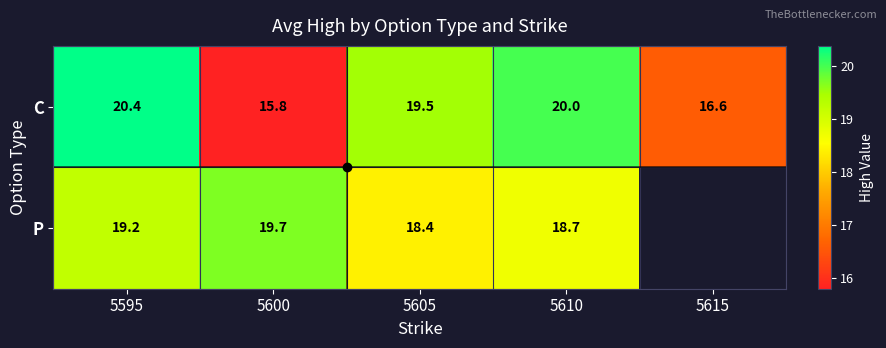

Is the value of C at 5600 greater than the value of P at 5600?

No